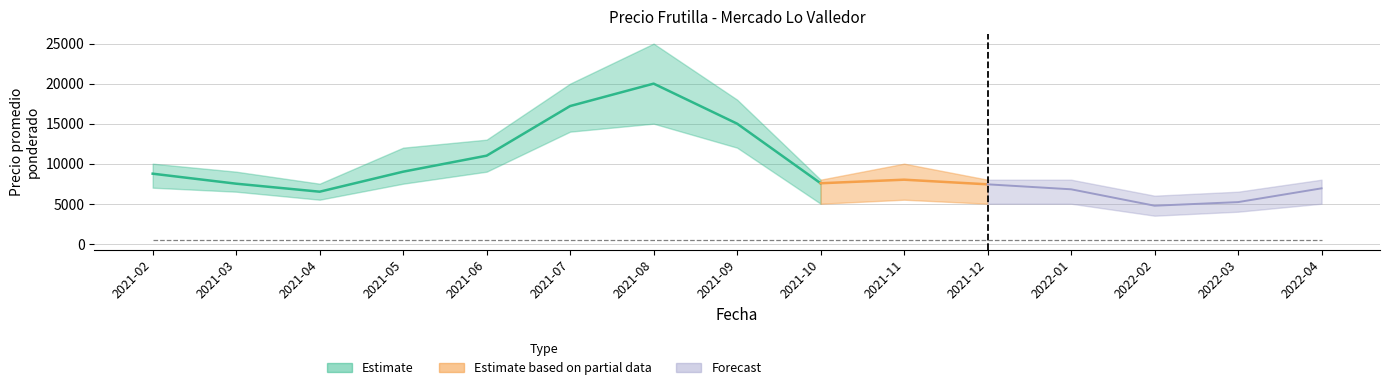

What is the difference between the maximum and minimum values in the Precio minimo series?

11500